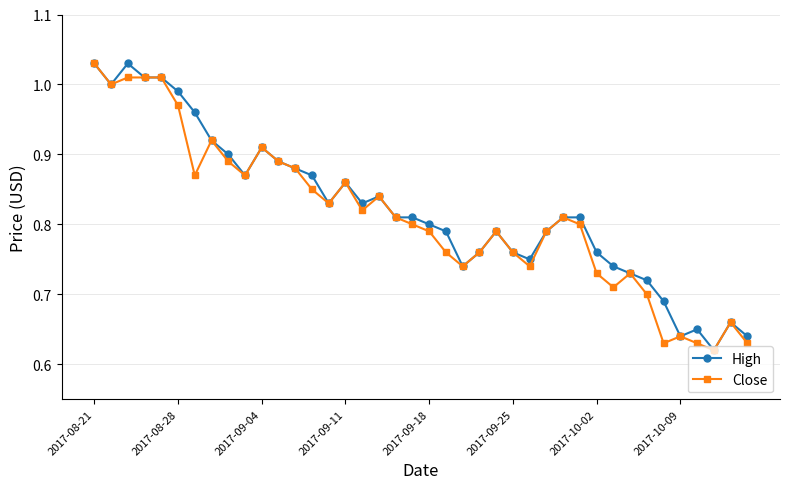

True or false: High has more than 1 points higher than both neighbors.

True